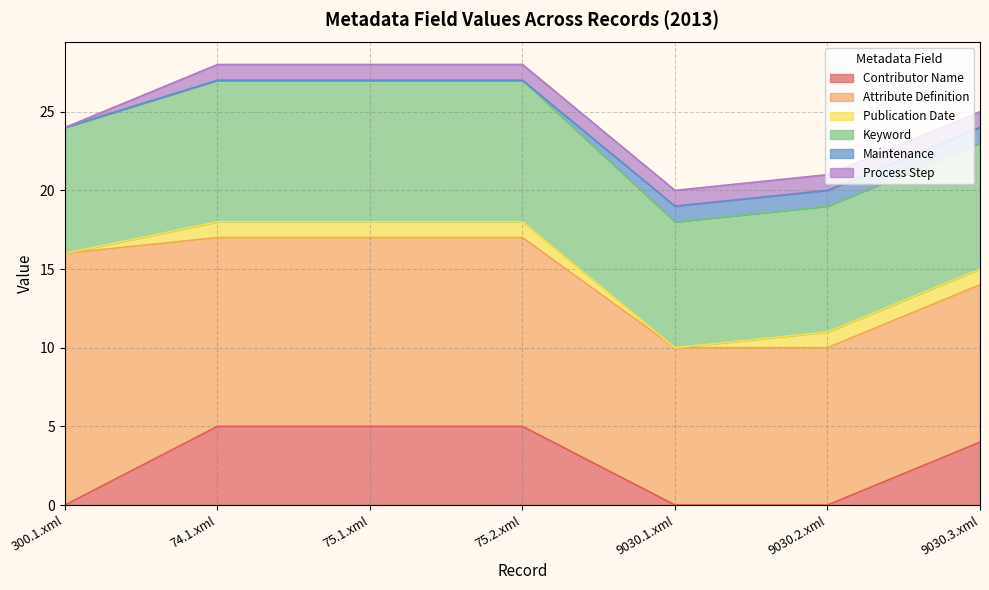

The value of Attribute Definition at 75.1.xml is 3. True or false?

False